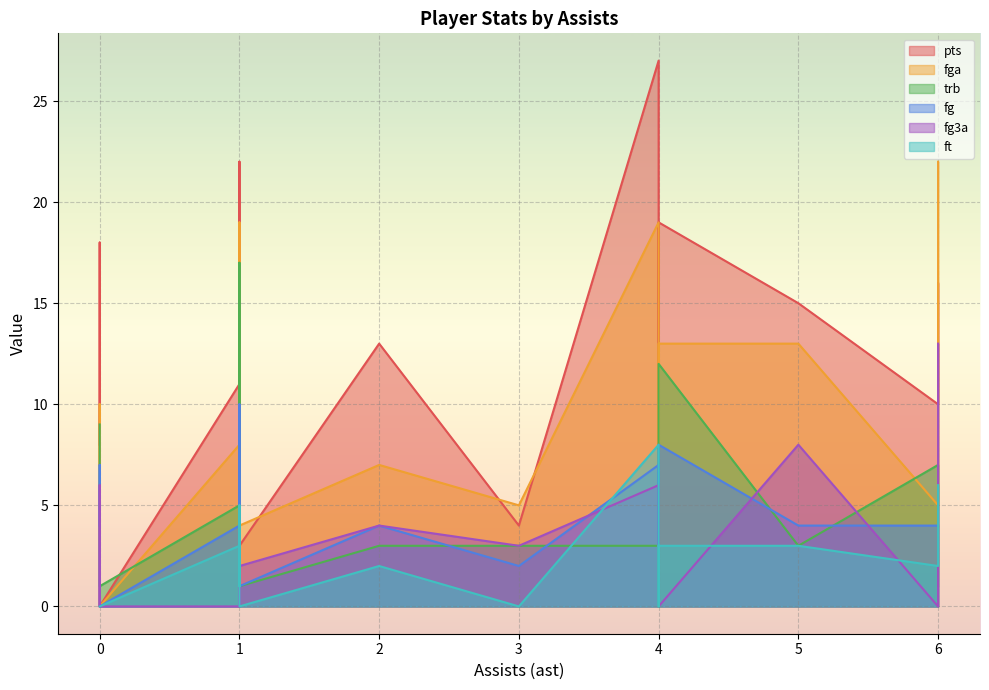

How many times do fg and trb cross each other?

6